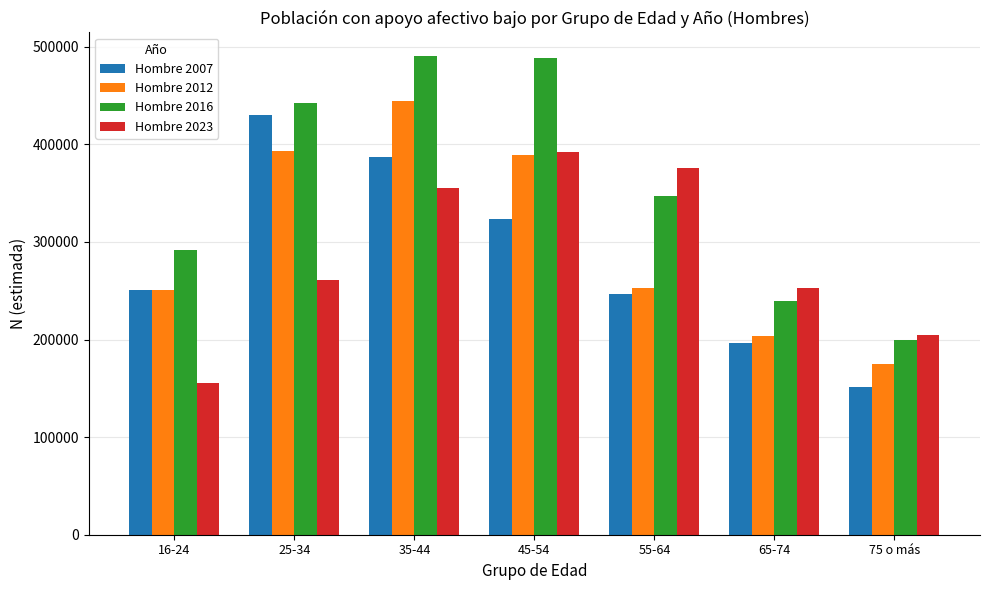

Is it true that Hombre 2016 equals 513720 at 55-64?

False